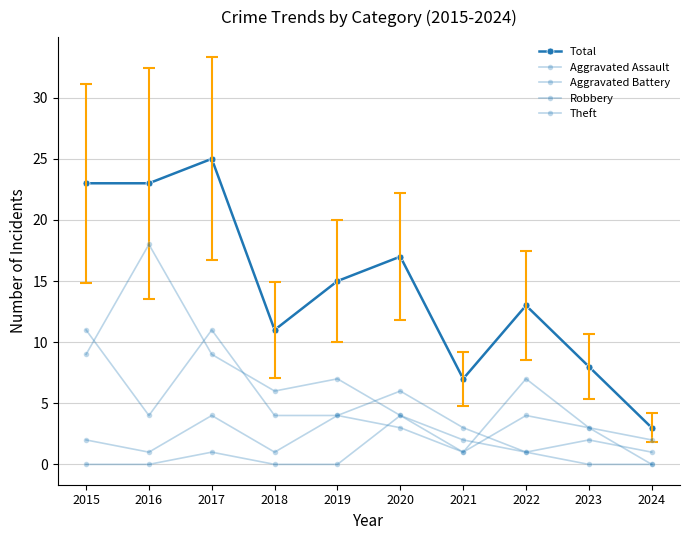

What is the difference between the maximum and second lowest values in the Aggravated Assault series?

4